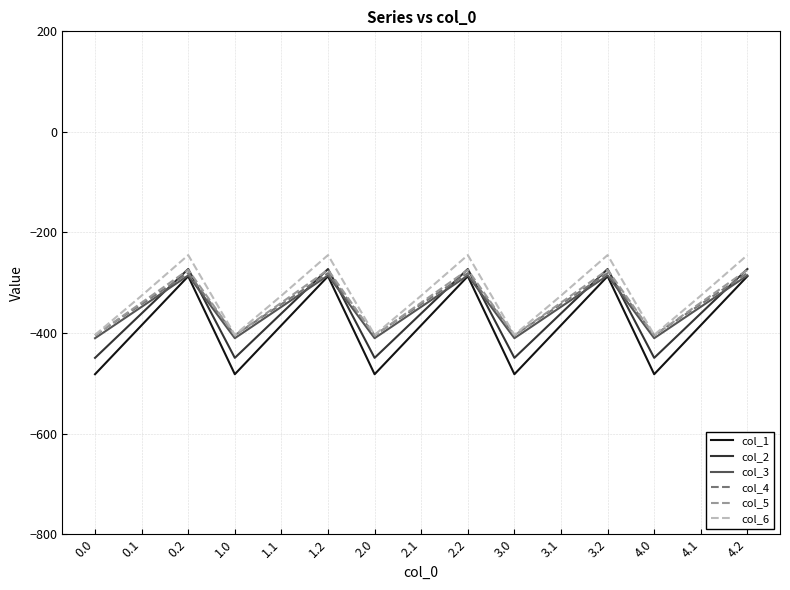

At which category does col_2 reach its first local peak?

0.2